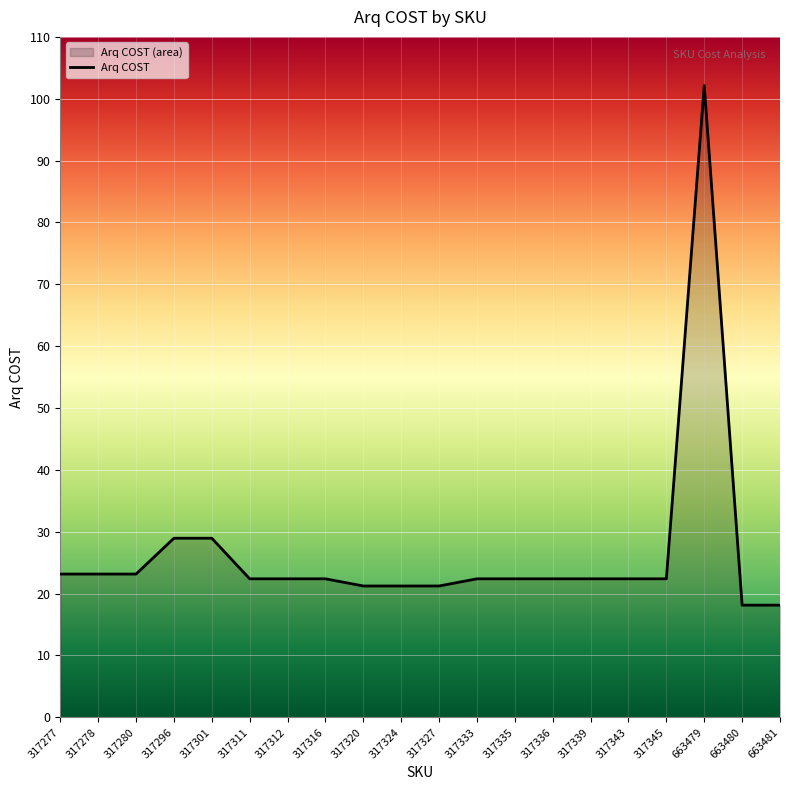

How many points are higher than both their immediate neighbors (excluding endpoints)?

1